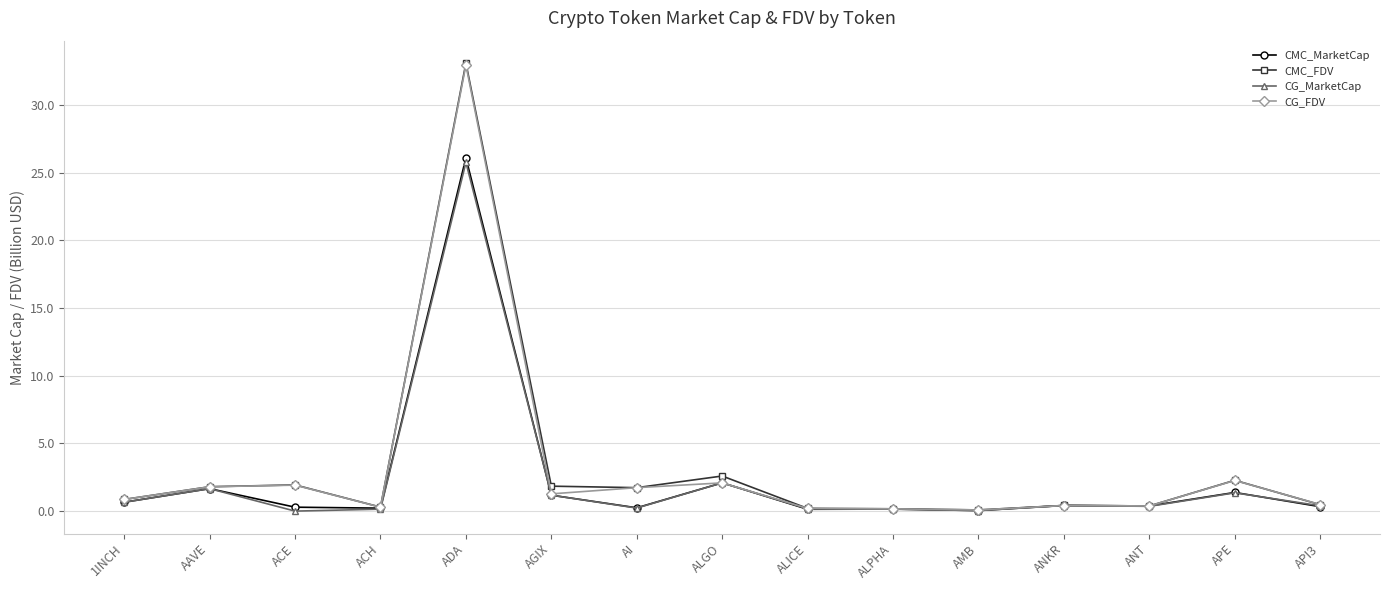

What position from the right is ACE?

13